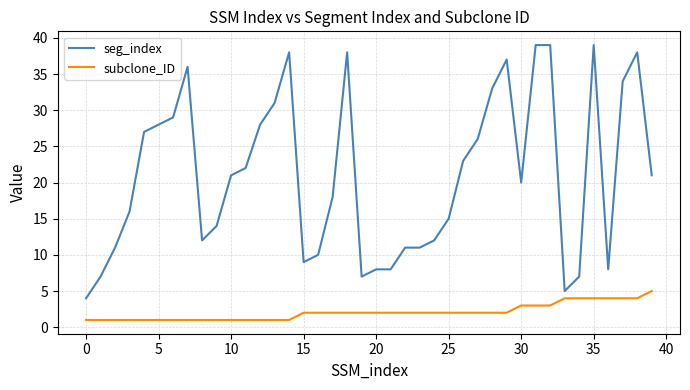

Is this an area chart (filled region under the line)?

No